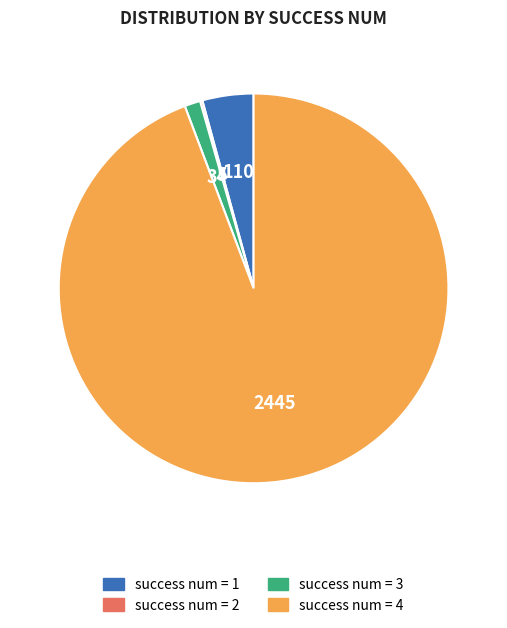

Is there a majority slice in this chart?

Yes